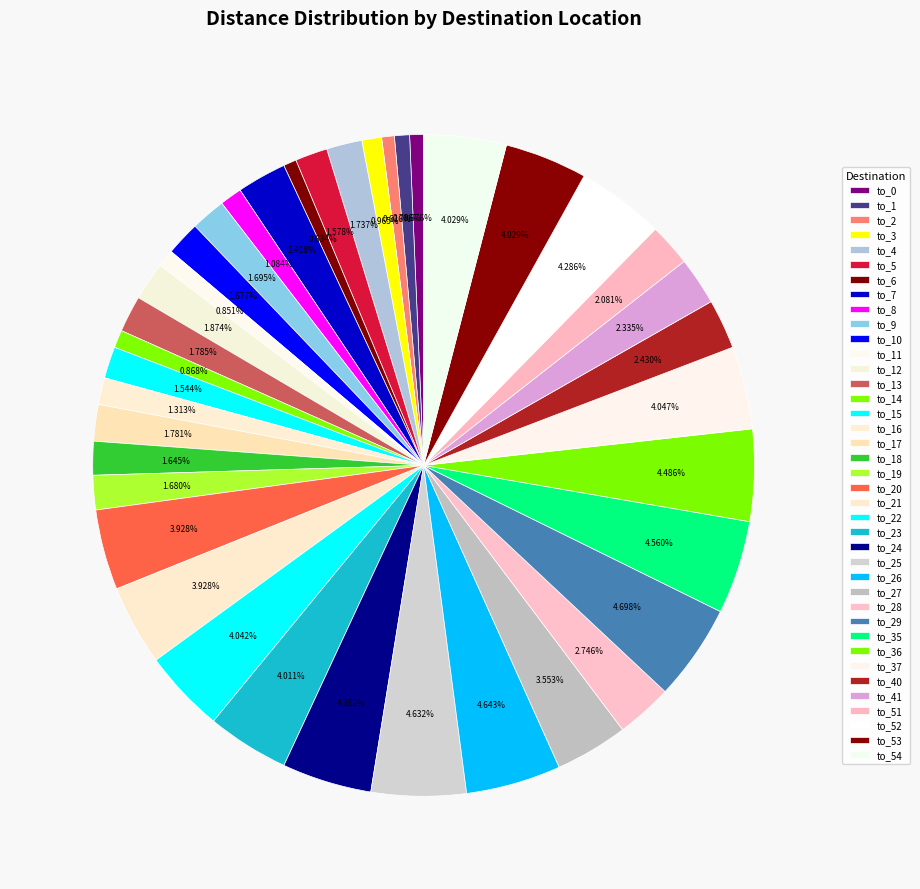

How many segments does this pie chart have?

39